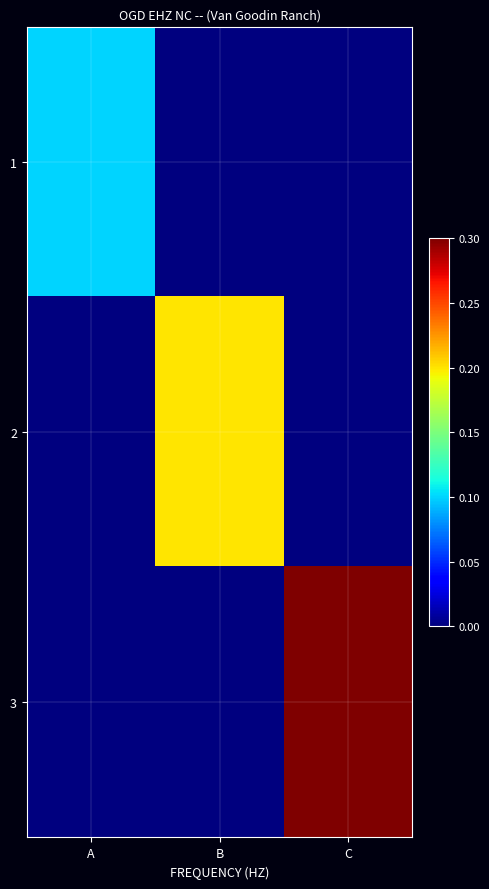

How many categories are shown in the chart?

3